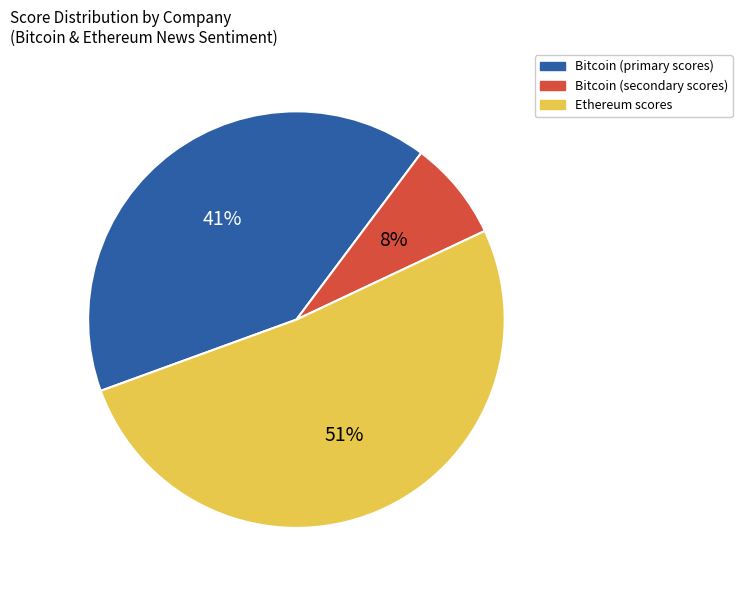

Is there a majority slice in this chart?

Yes